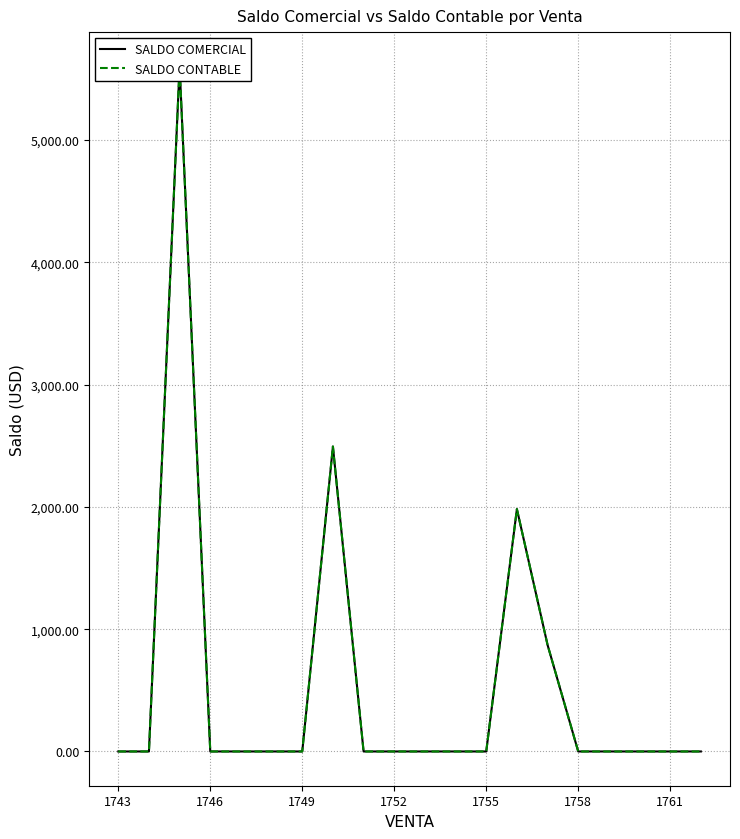

Count the number of data series in this chart.

2